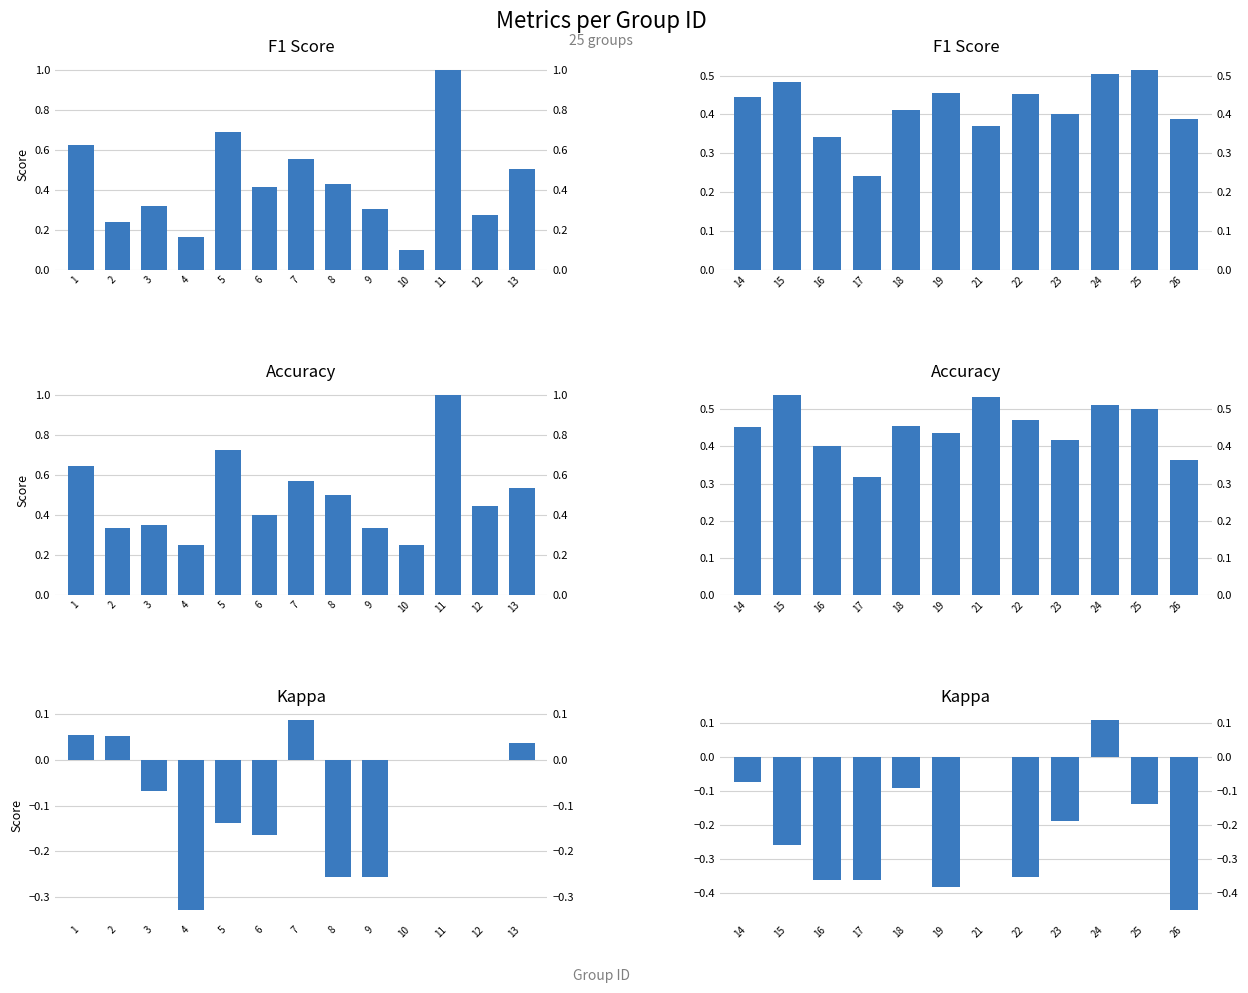

List the series in order of their peak value, highest first.

Accuracy, F1 Score, Kappa